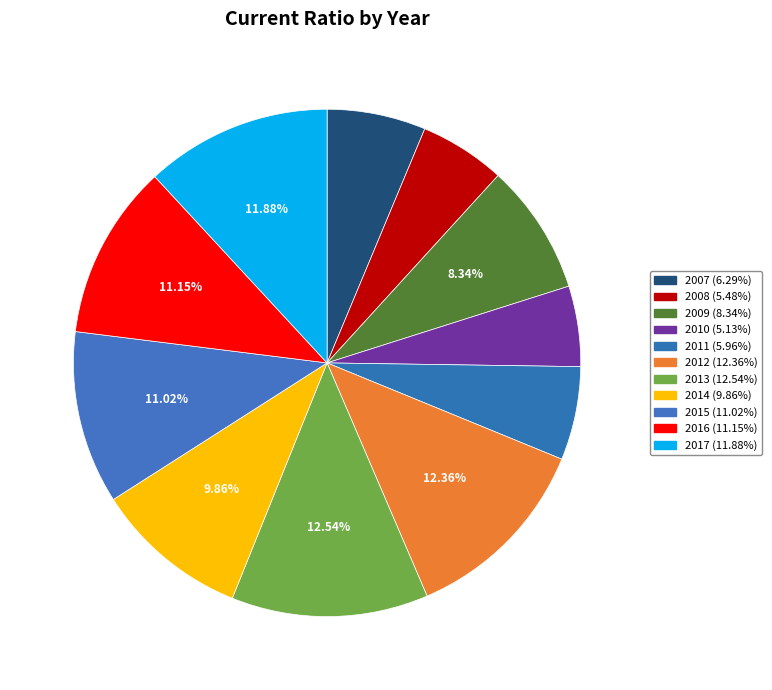

What percentage is NOT represented by 2011?

94.0%